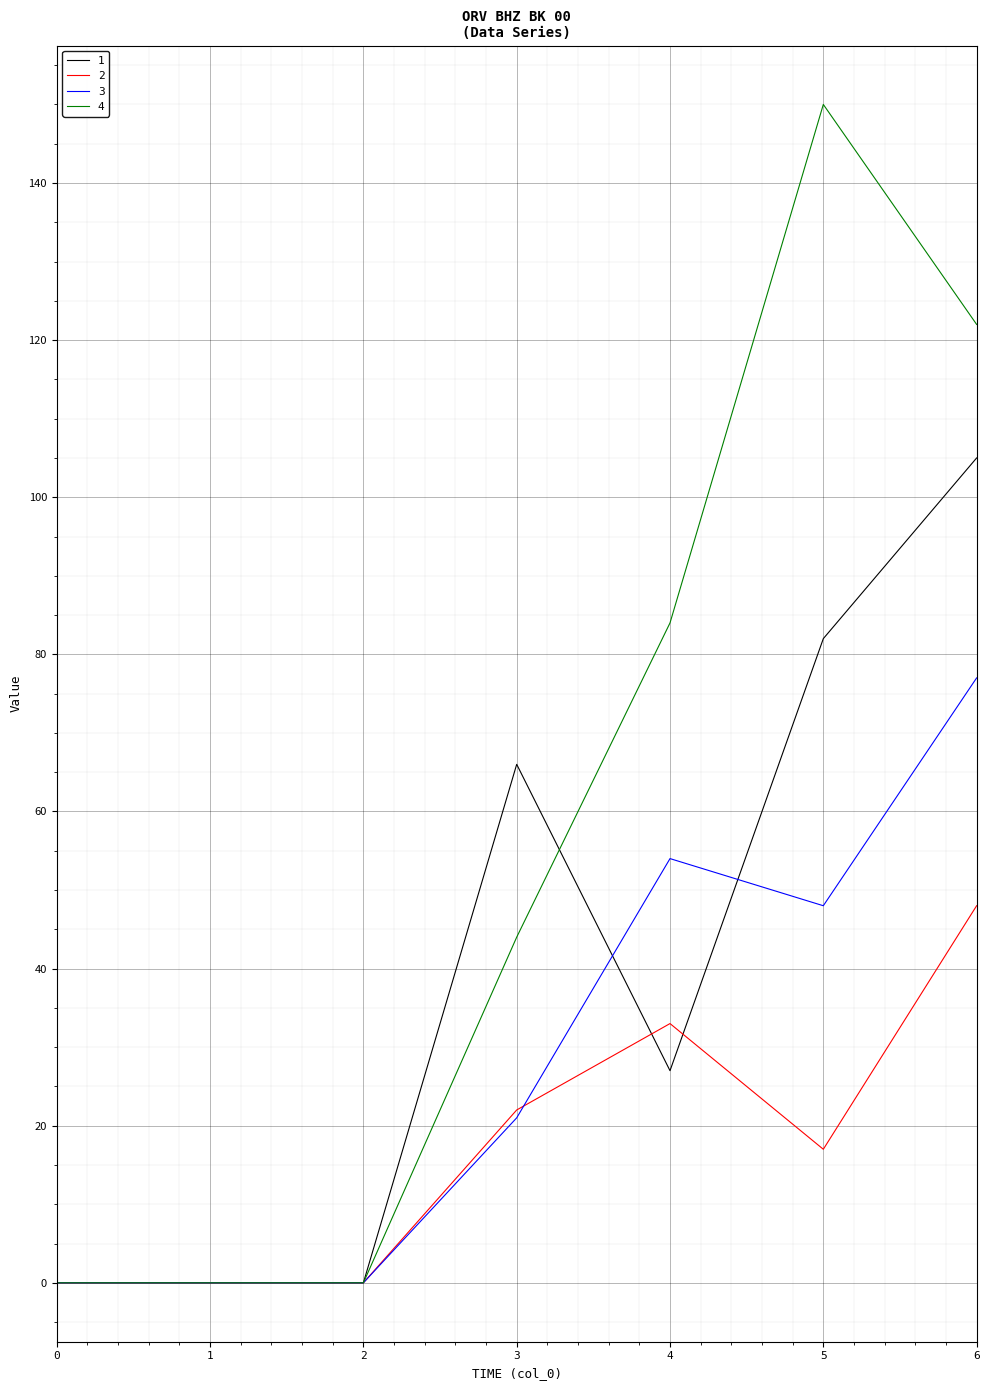

At which label is 4 closest to 75?

4